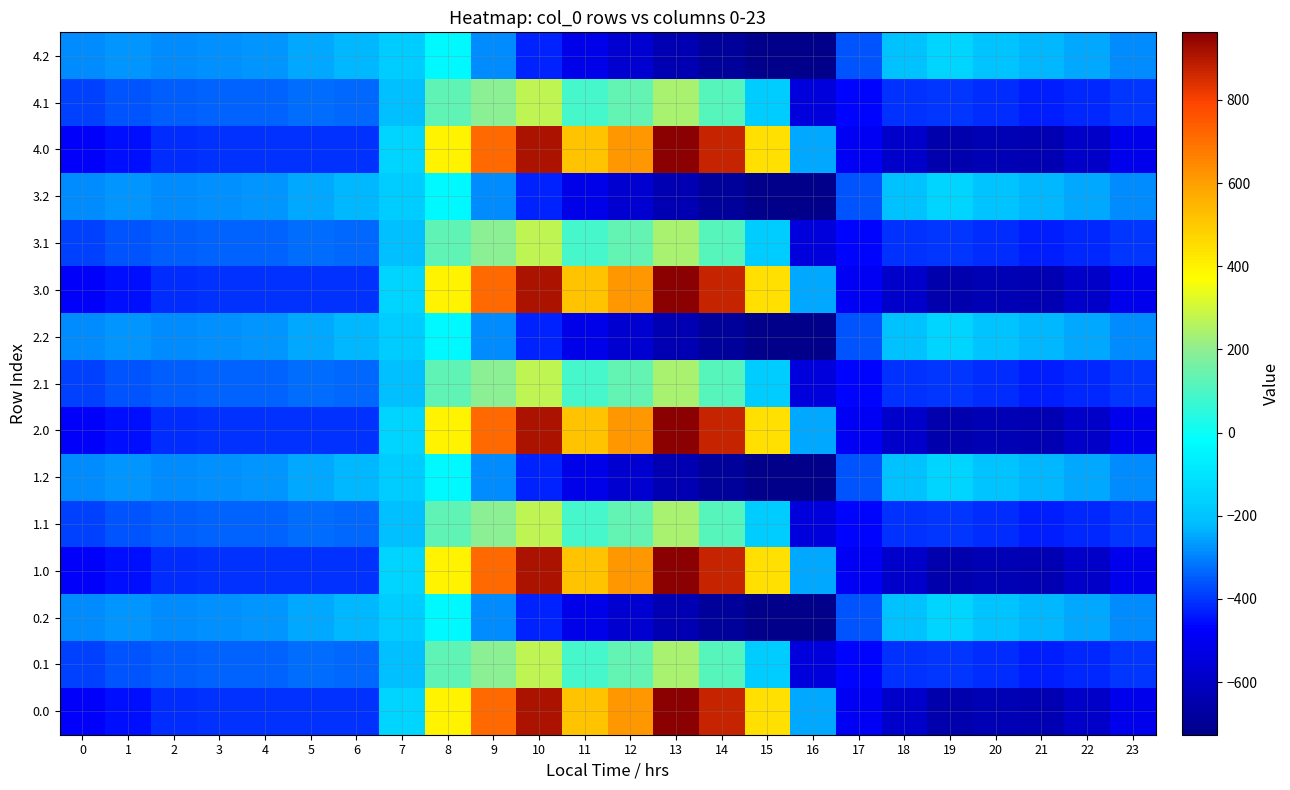

What is the difference between the highest and lowest values at 4?

130.5